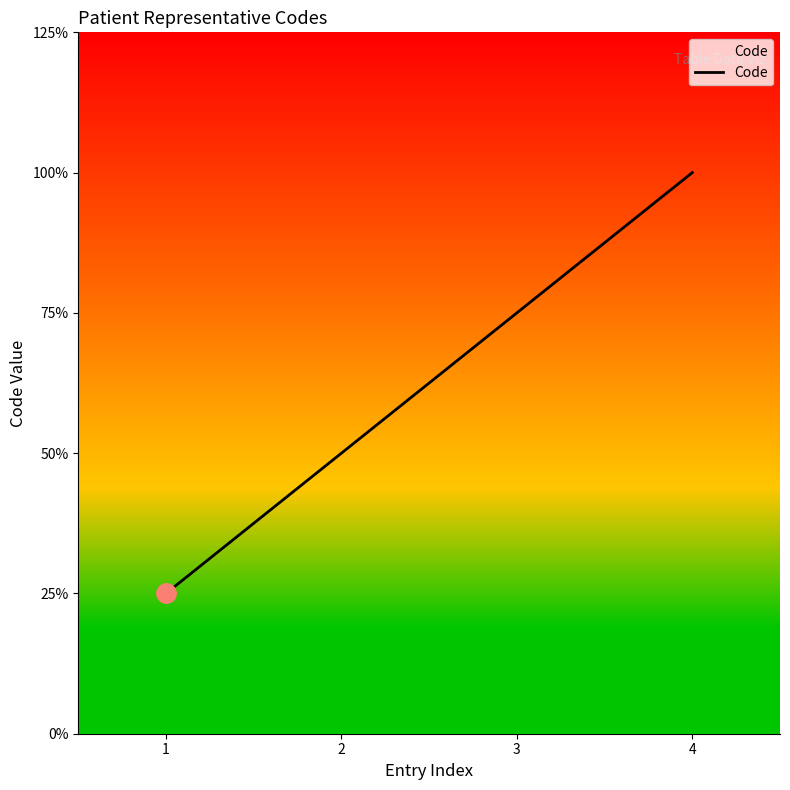

Where is the data nearest to the value 2?

2